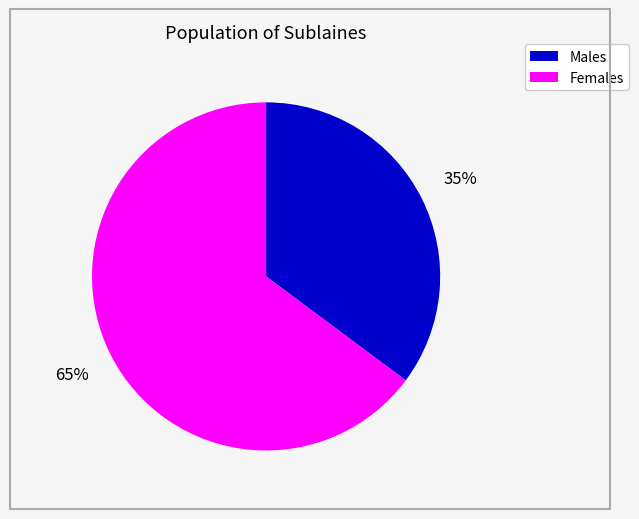

Is there any slice that represents more than half of the pie?

Yes